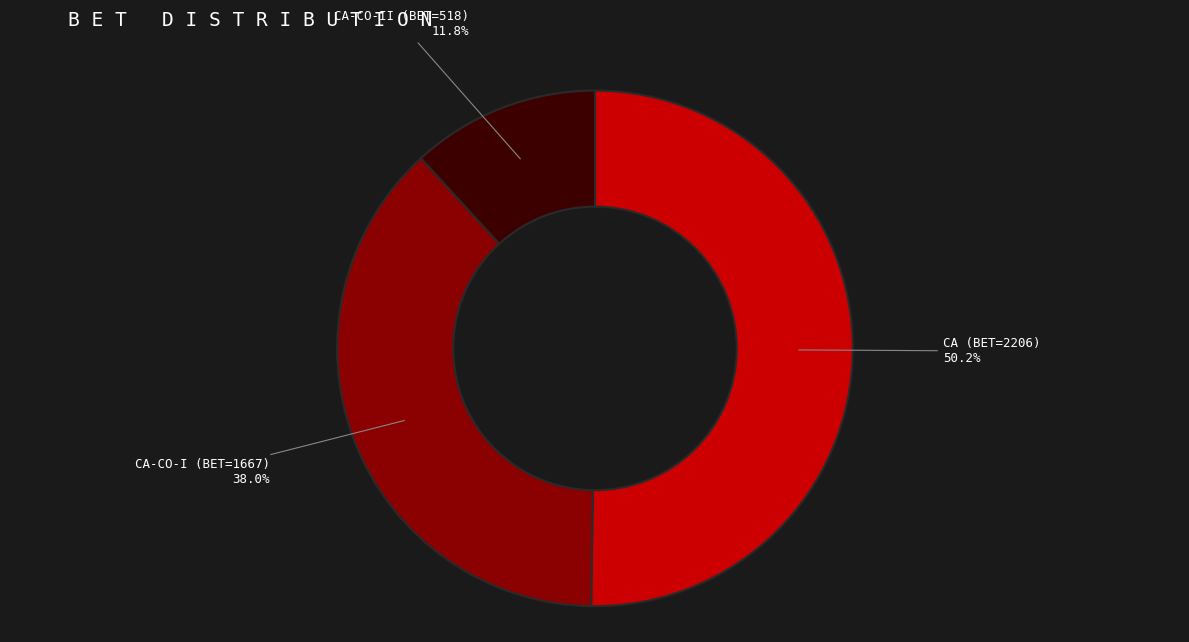

Is CA (BET=2206) the majority of the pie?

Yes